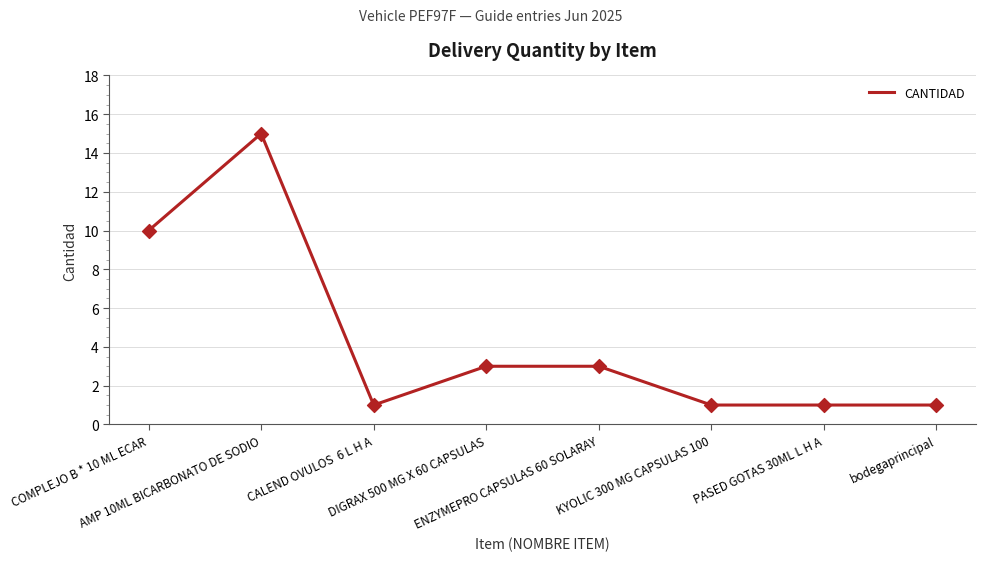

What is the ratio of the value at ENZYMEPRO CAPSULAS 60 SOLARAY to the value at bodegaprincipal?

3.0